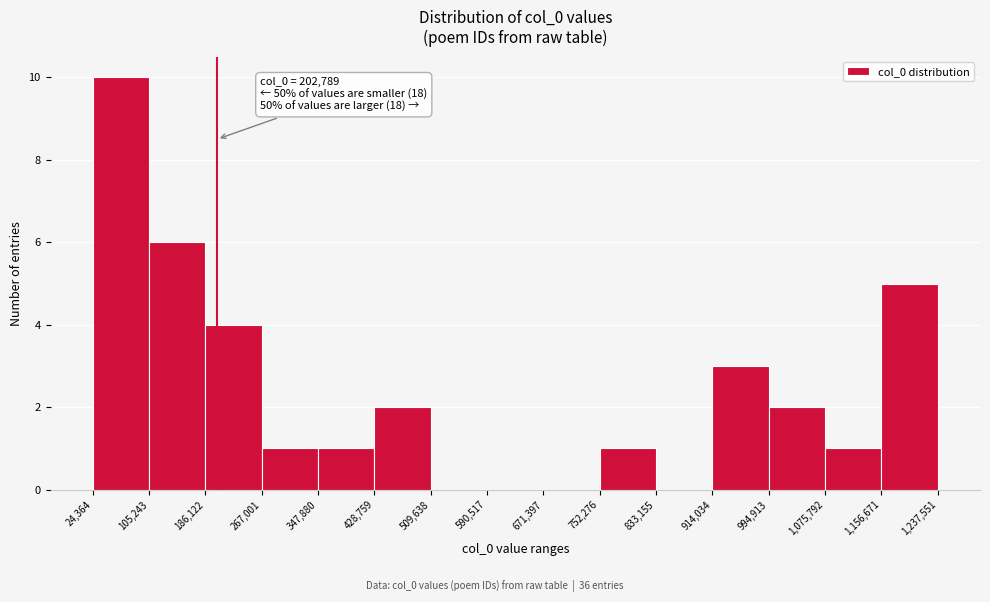

Which range on the x-axis has the tallest bar?

24,364 to 105,243